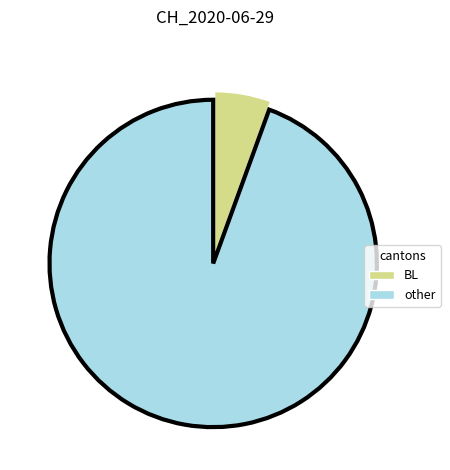

Which has a higher value, BL or other?

other